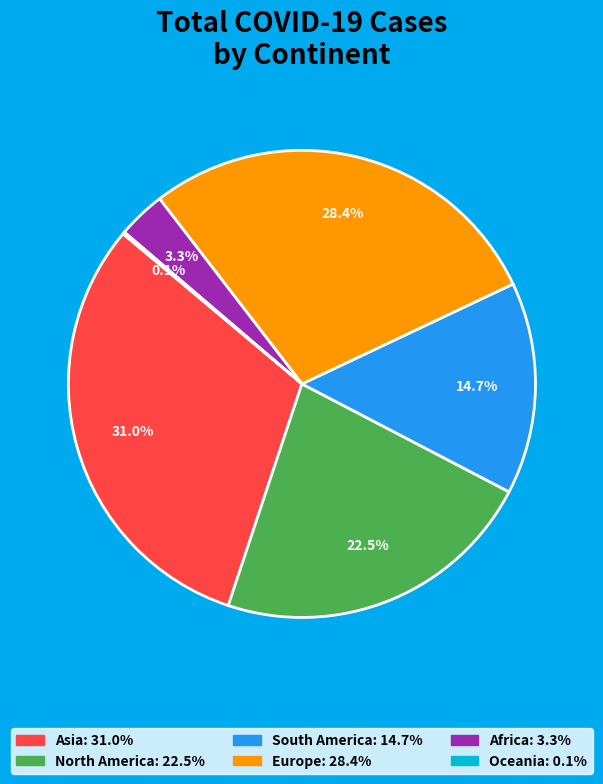

Does any single category account for the majority?

No